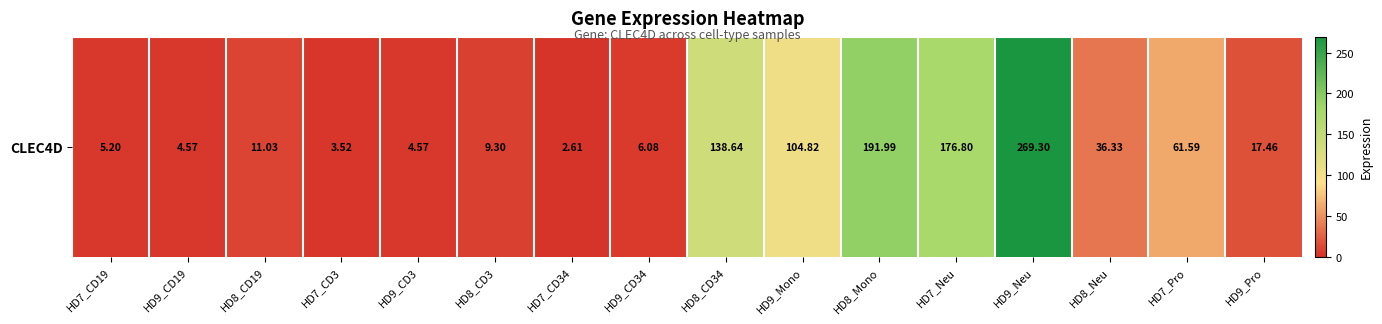

List the labels in order of value, smallest first.

HD7_CD34, HD7_CD3, HD9_CD19, HD9_CD3, HD7_CD19, HD9_CD34, HD8_CD3, HD8_CD19, HD9_Pro, HD8_Neu, HD7_Pro, HD9_Mono, HD8_CD34, HD7_Neu, HD8_Mono, HD9_Neu